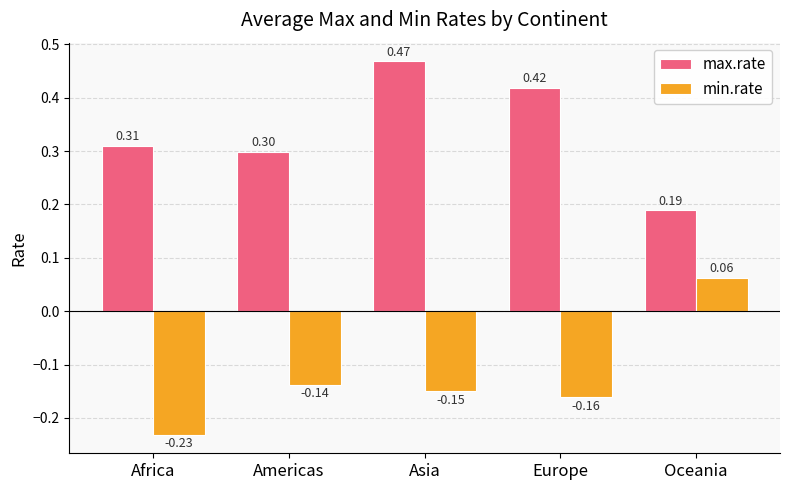

Which category has the lowest value across all series?

Africa